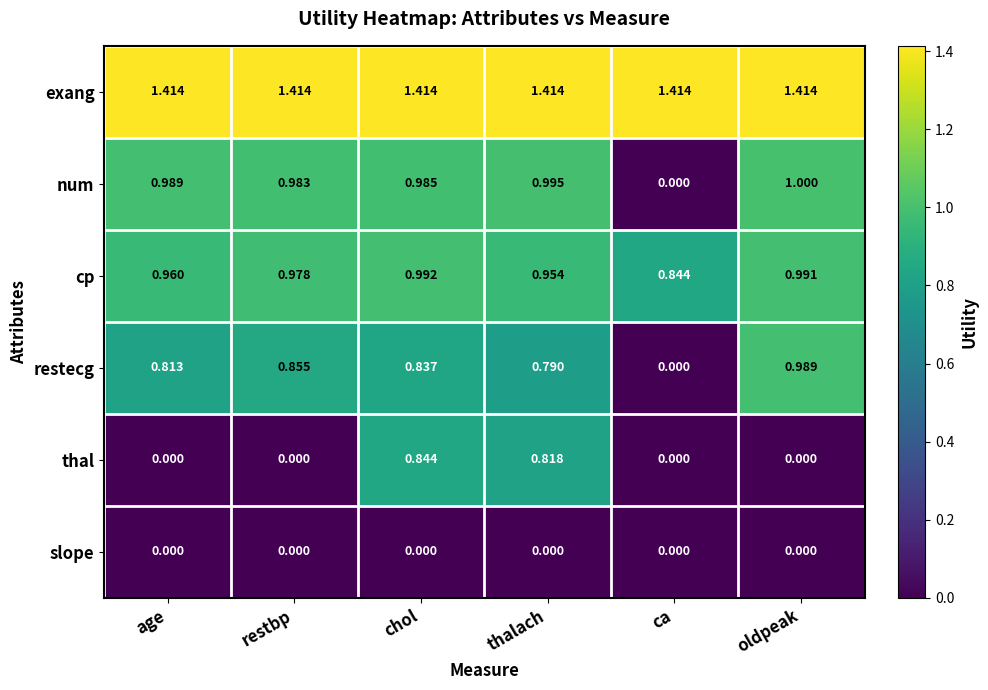

List the series in order of their peak value, highest first.

exang, num, cp, restecg, thal, slope